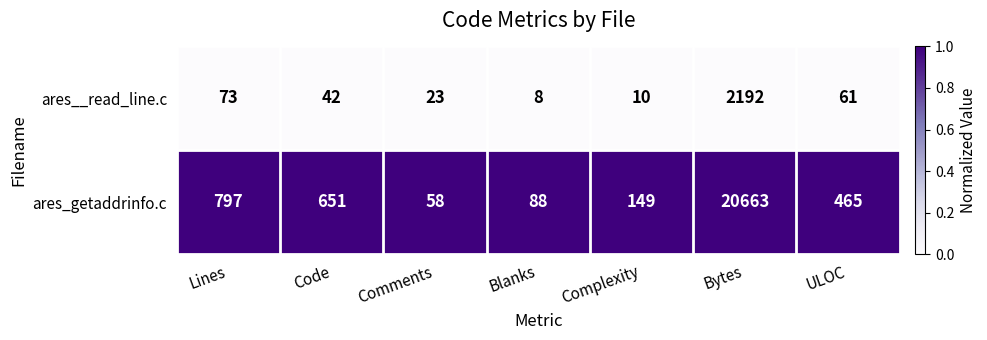

Which series has the largest total across all categories?

ares_getaddrinfo.c